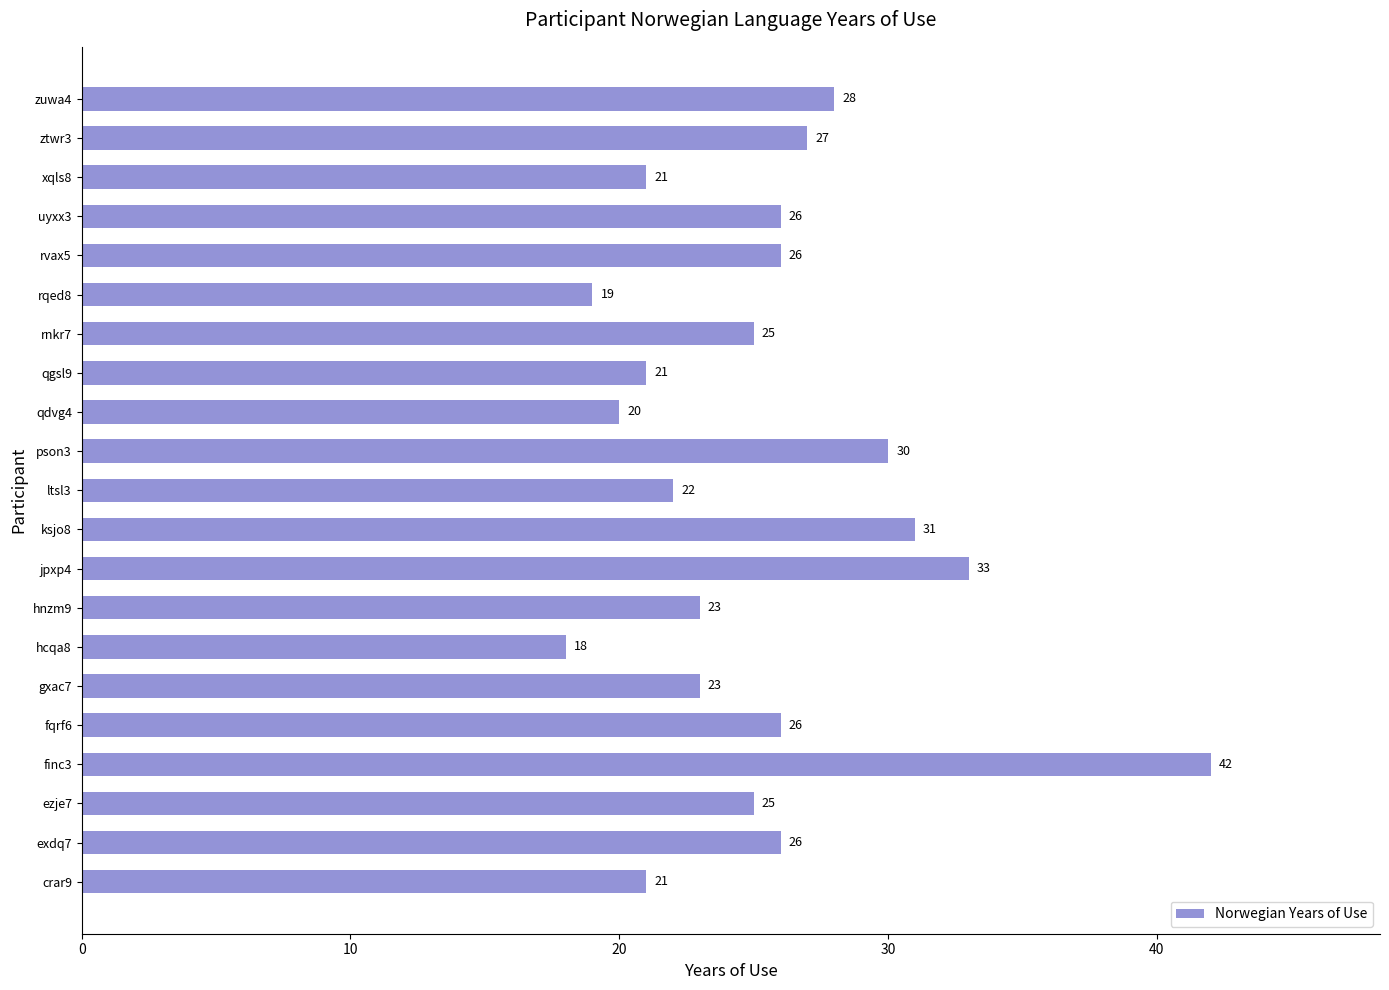

What is the minimum value shown in the chart?

18